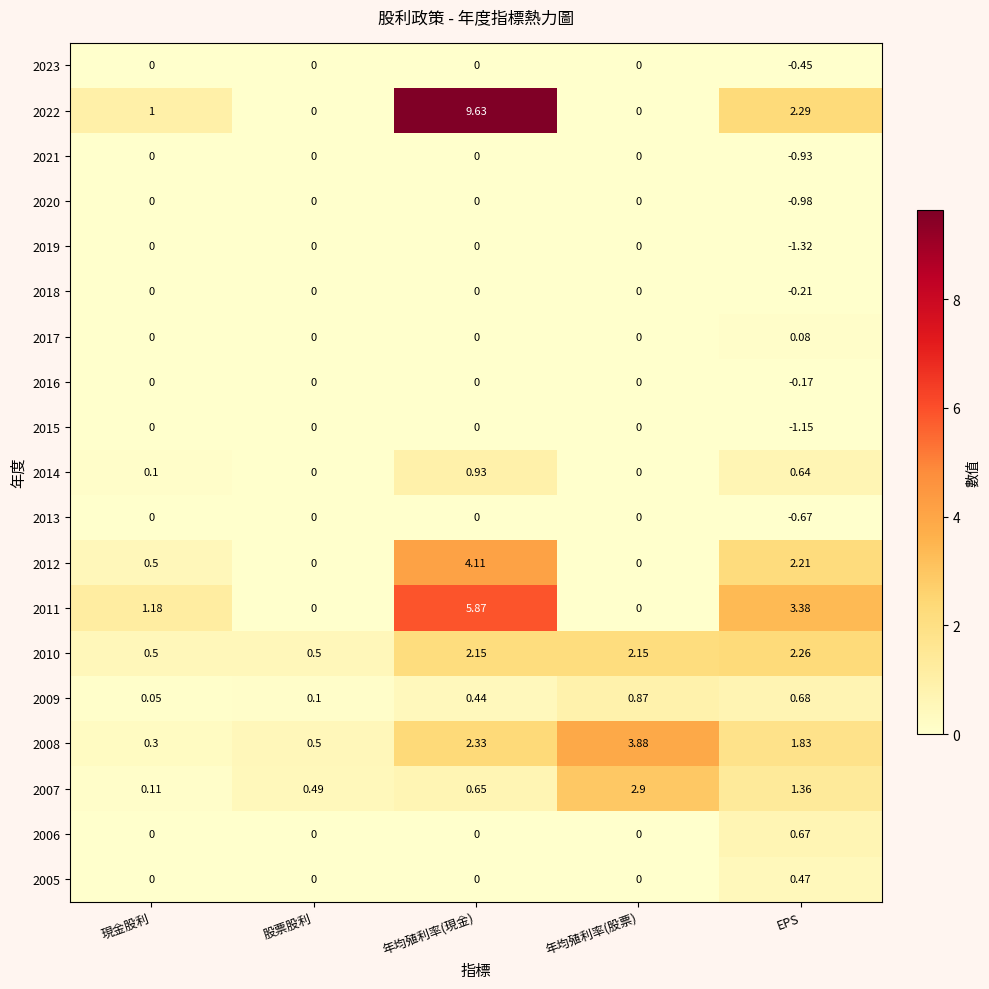

How many data points does each series have?

5